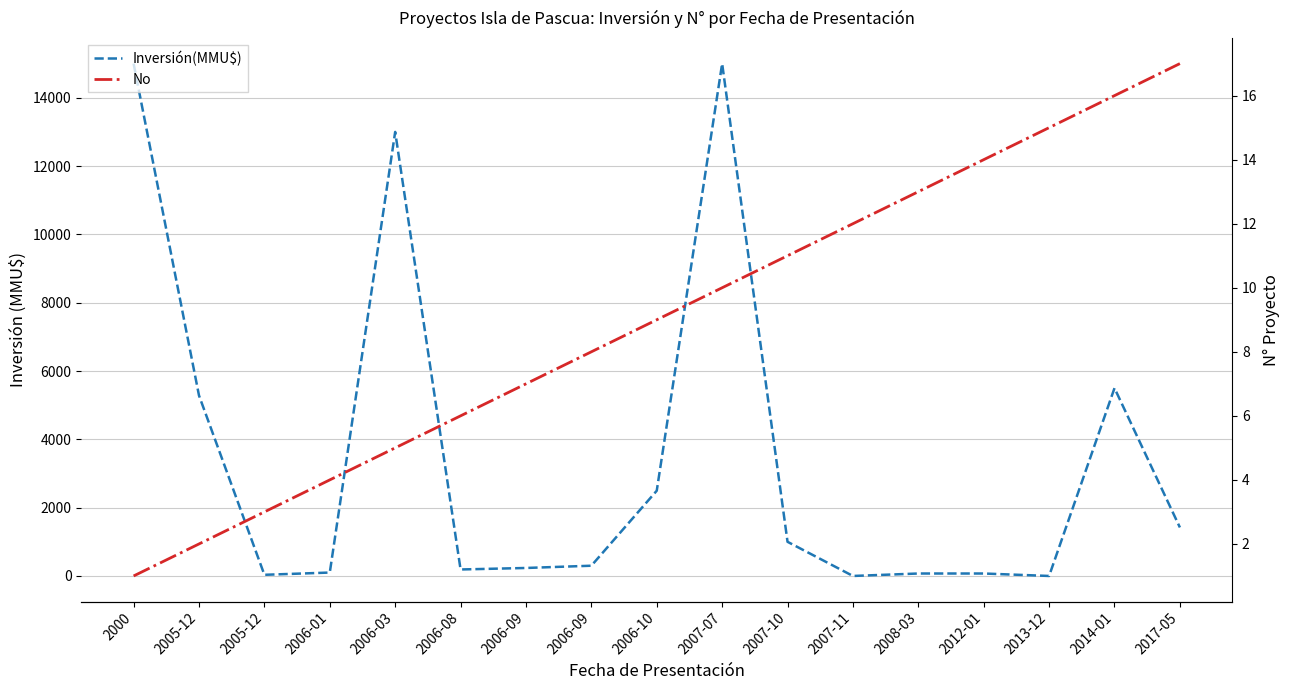

How many lines are shown in the chart?

2